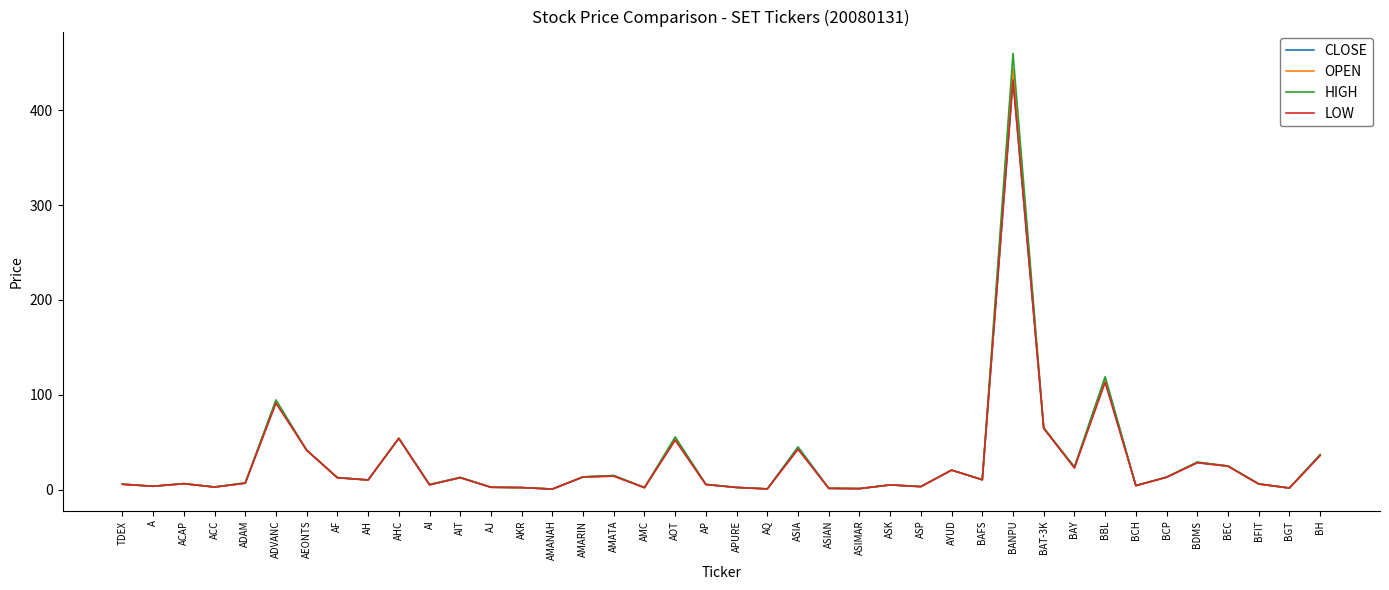

Does the chart display data point markers on the line(s)?

No